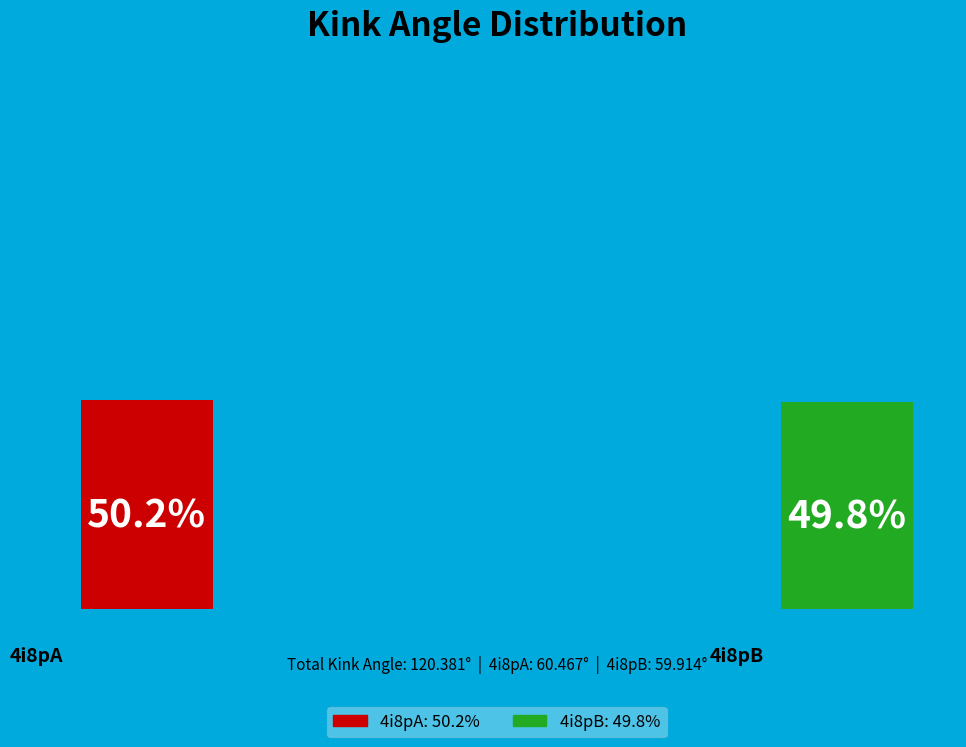

How much of the chart is everything except 4i8pA?

49.8%